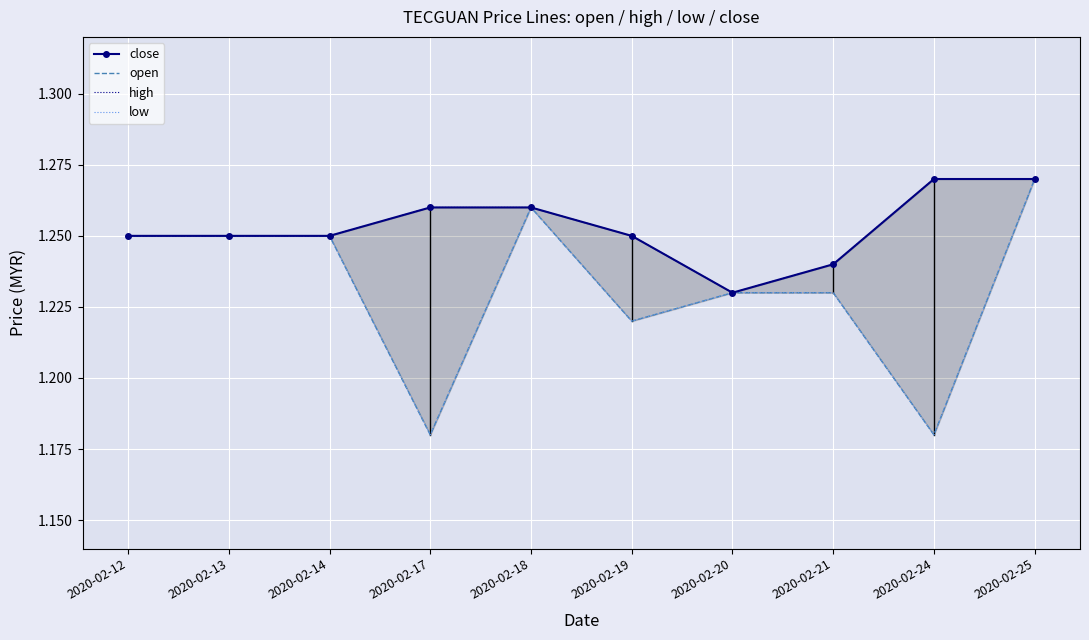

Count the number of data series in this chart.

4